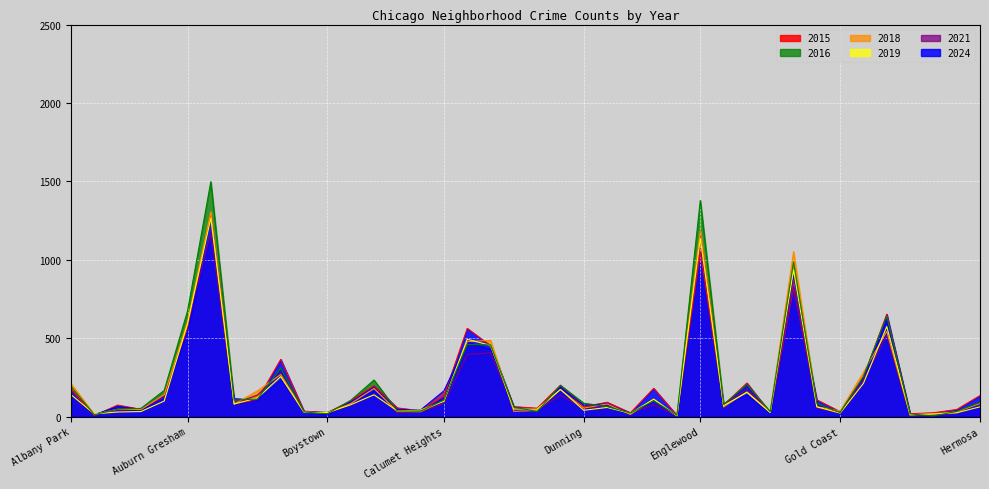

What are all the series names shown in the legend?

2015, 2016, 2018, 2019, 2021, 2024